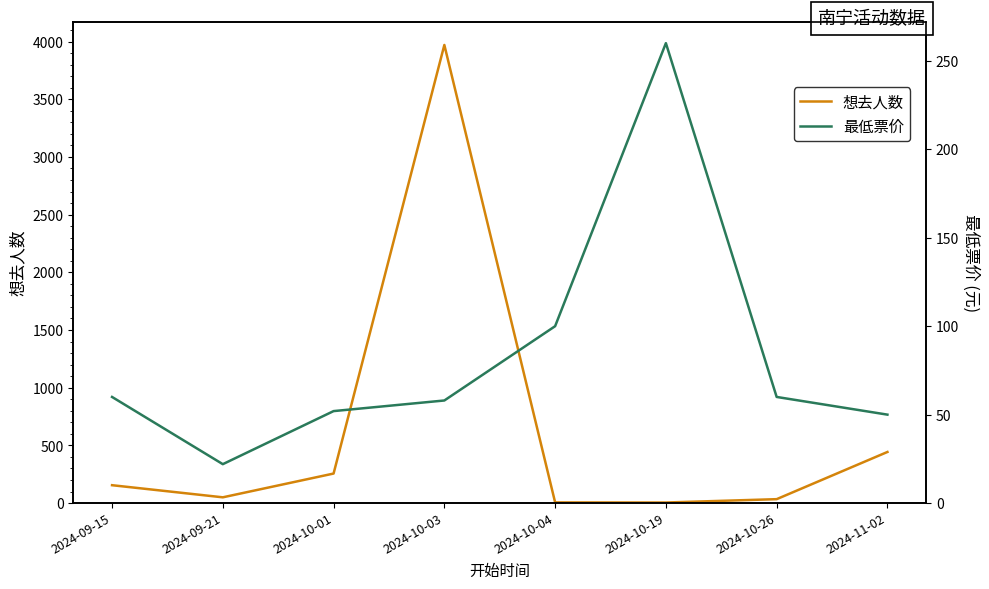

At which category is the sum across all series the highest?

2024-10-03